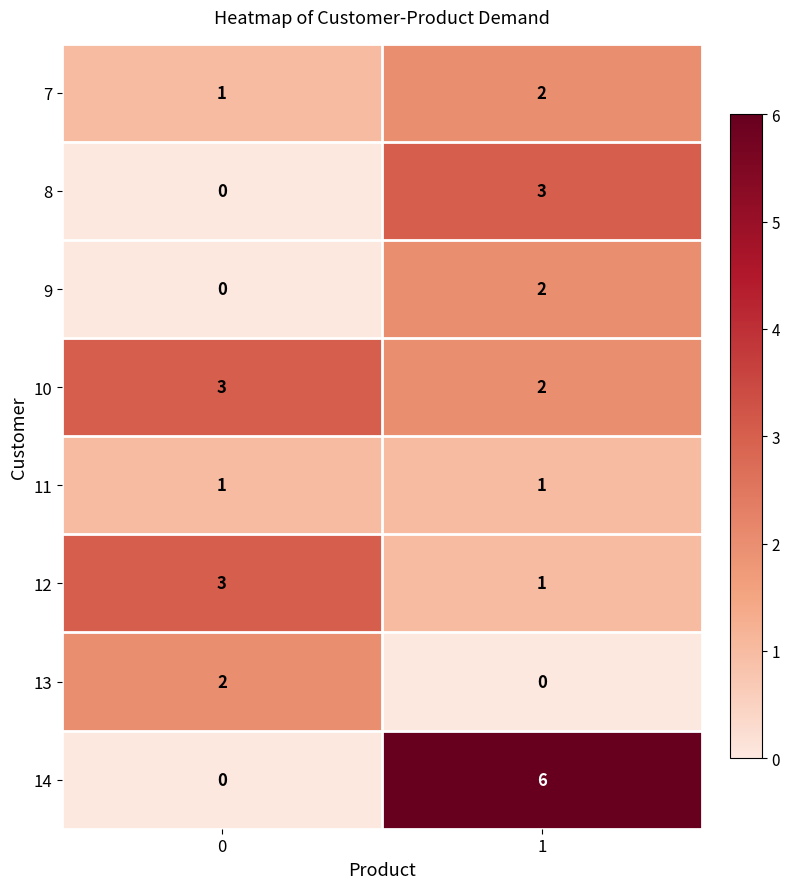

Reading right to left, list all the values displayed in this chart.

7: 1=2	0=1
8: 1=3	0=0
9: 1=2	0=0
10: 1=2	0=3
11: 1=1	0=1
12: 1=1	0=3
13: 1=0	0=2
14: 1=6	0=0